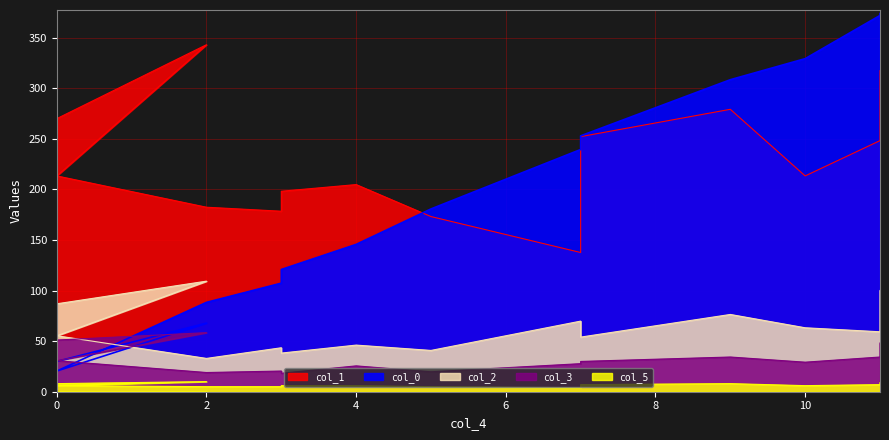

In col_1, how many points are higher than both neighbors (excluding endpoints)?

3